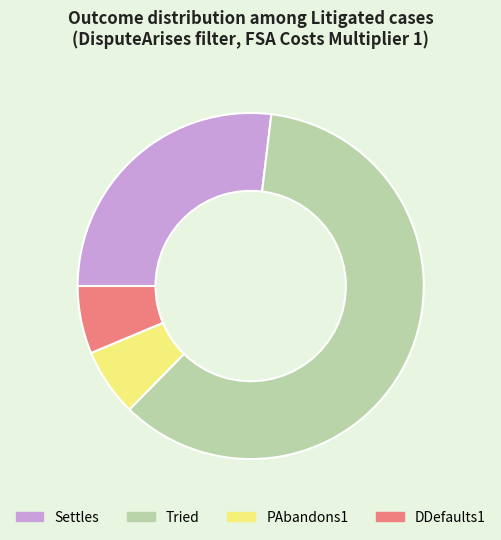

Which has a higher value, PAbandons1 or Settles?

Settles